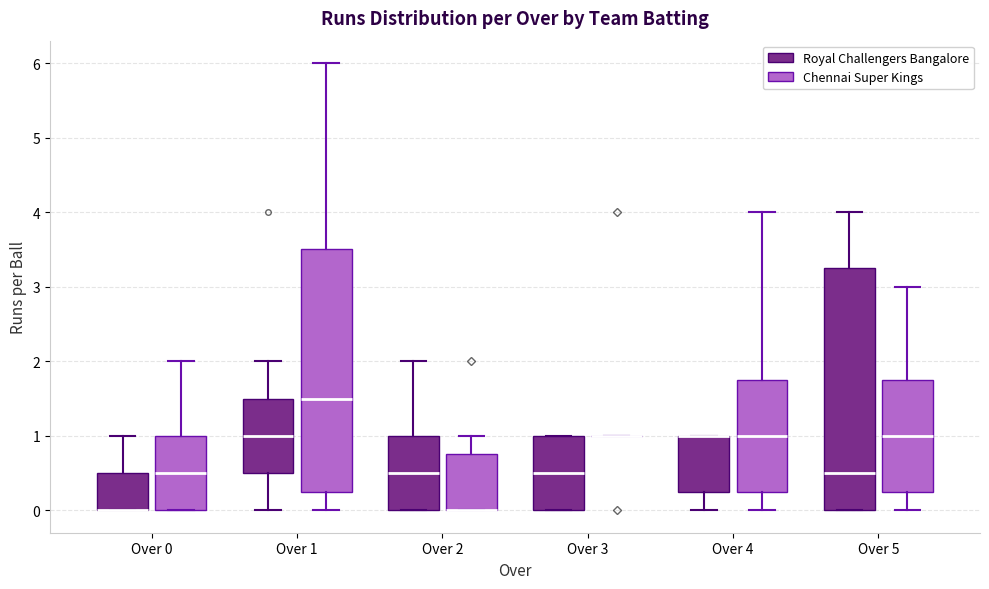

Reading left to right, transcribe this box plot: for each box, give where its median line is, the range the box spans, and where its two whiskers end, as read against the y-axis. The values are not printed on the chart, so give them approximately, as read against the axis.

Over 0 (Royal Challengers Bangalore): median 0.0 (drawn on the box's lower edge), box 0.0 to 0.5, whiskers 0.0 to 1.0
Over 0 (Chennai Super Kings): median 0.5, box 0.0 to 1.0, whiskers 0.0 to 2.0
Over 1 (Royal Challengers Bangalore): median 1.0, box 0.5 to 1.5, whiskers 0.0 to 2.0
Over 1 (Chennai Super Kings): median 1.5, box 0.3 to 3.5, whiskers 0.0 to 6.0
Over 2 (Royal Challengers Bangalore): median 0.5, box 0.0 to 1.0, whiskers 0.0 to 2.0
Over 2 (Chennai Super Kings): median 0.0 (drawn on the box's lower edge), box 0.0 to 0.8, whiskers 0.0 to 1.0
Over 3 (Royal Challengers Bangalore): median 0.5, box 0.0 to 1.0, whiskers 0.0 to 1.0
Over 3 (Chennai Super Kings): box collapsed to a line at 1.0, whiskers 1.0 to 1.0
Over 4 (Royal Challengers Bangalore): median 1.0 (drawn on the box's upper edge), box 0.3 to 1.0, whiskers 0.0 to 1.0
Over 4 (Chennai Super Kings): median 1.0, box 0.3 to 1.8, whiskers 0.0 to 4.0
Over 5 (Royal Challengers Bangalore): median 0.5, box 0.0 to 3.3, whiskers 0.0 to 4.0
Over 5 (Chennai Super Kings): median 1.0, box 0.3 to 1.8, whiskers 0.0 to 3.0